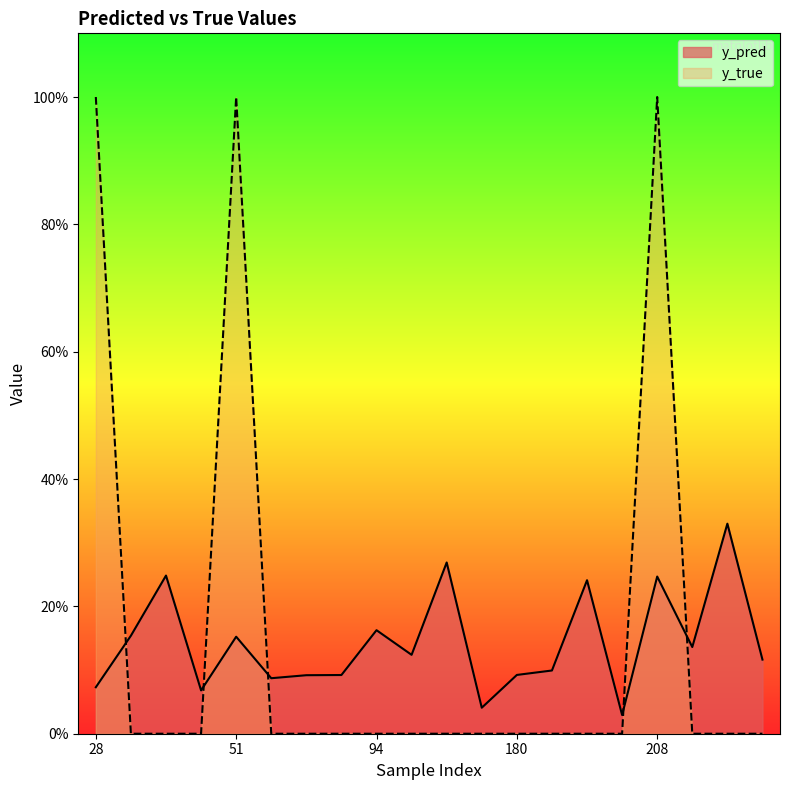

How many interior local peaks does the y_true series have?

2